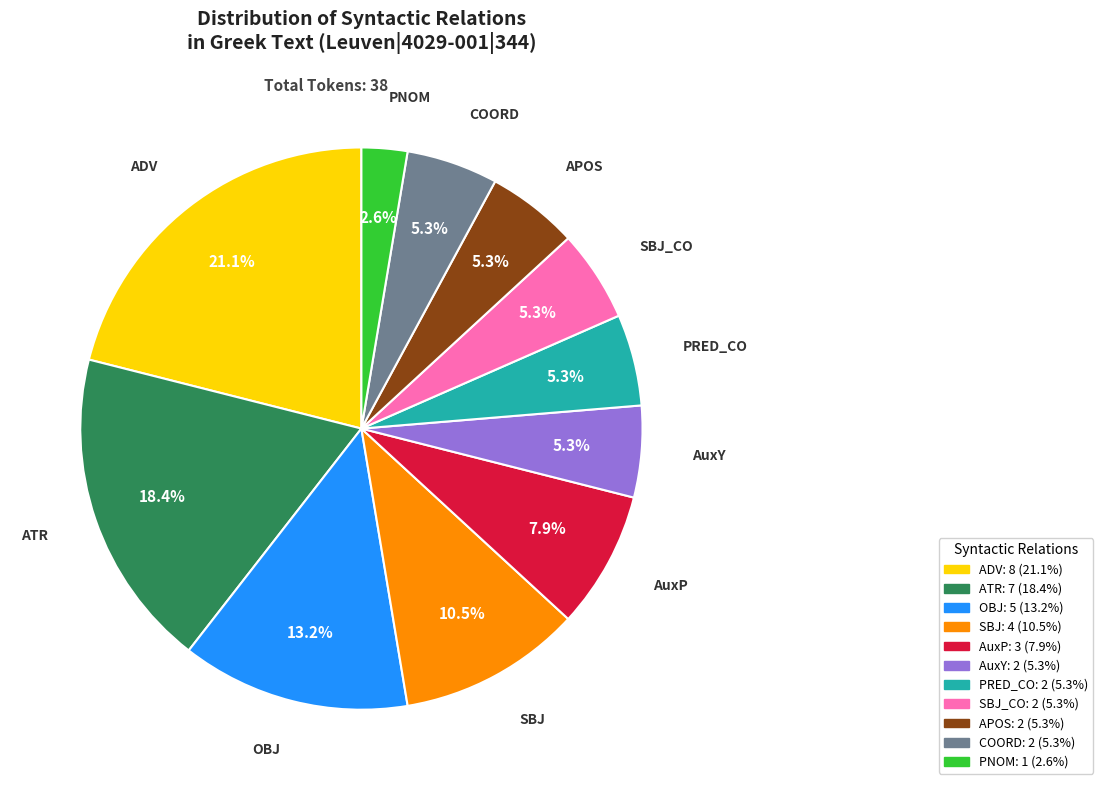

Is there any slice that represents more than half of the pie?

No